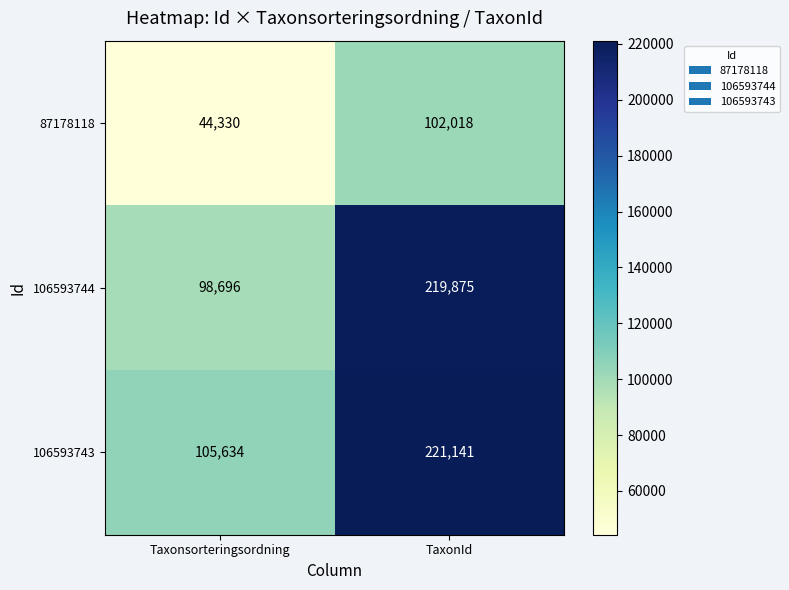

What value does the 106593743 series have at TaxonId, to the nearest 50?

221150